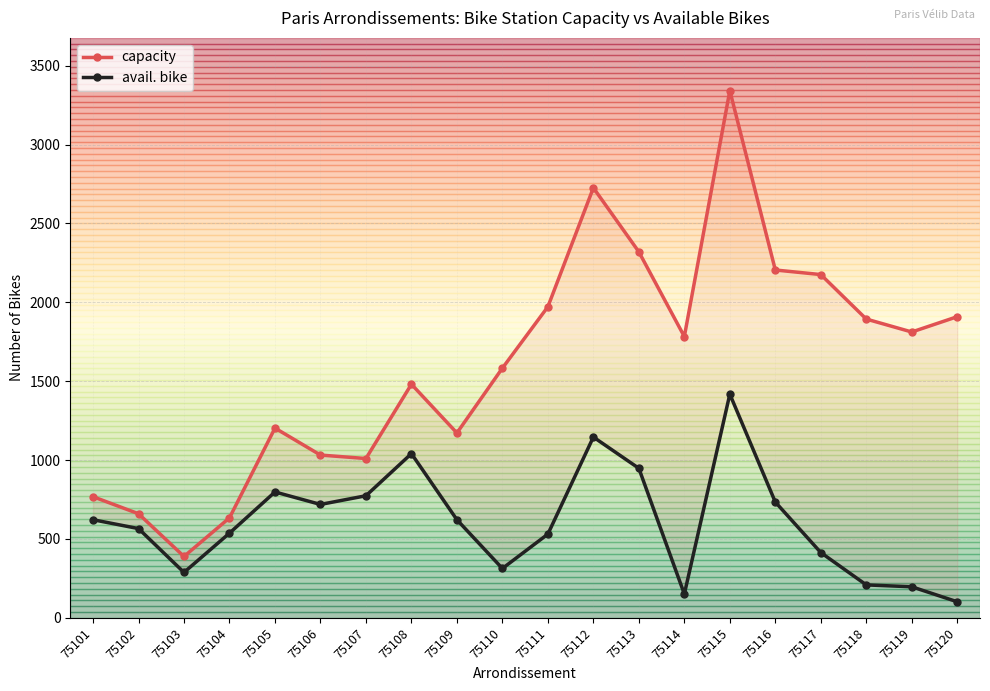

True or false: capacity has a value of 4818 at 75112.

False